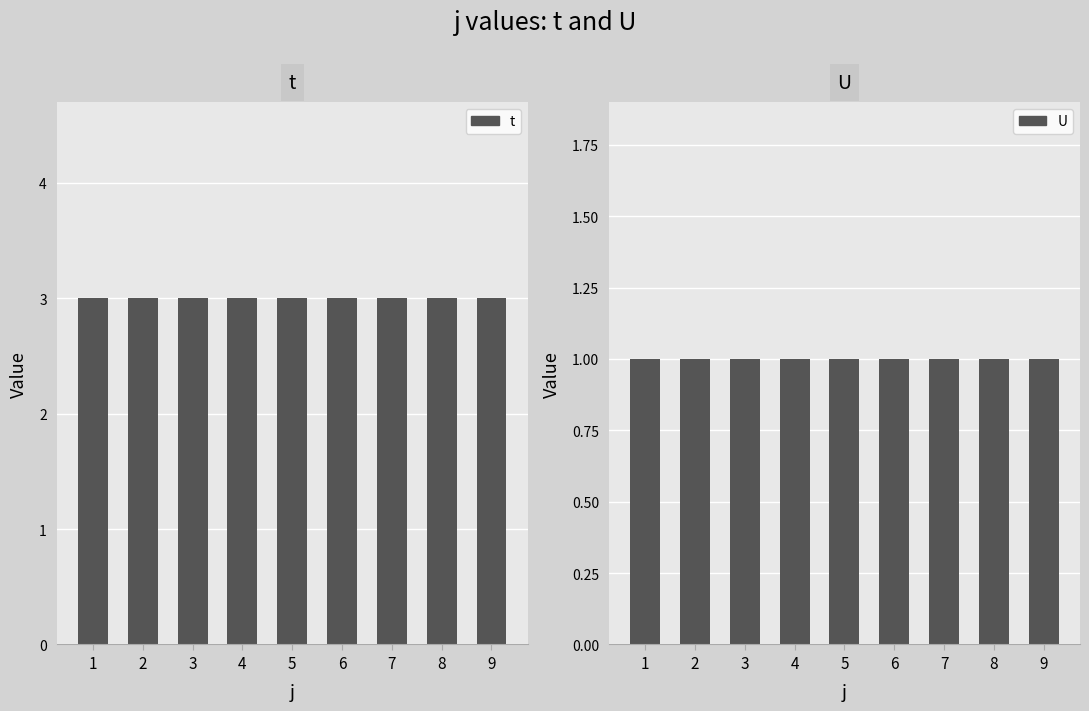

The U series shows 1 at 7. True or false?

False